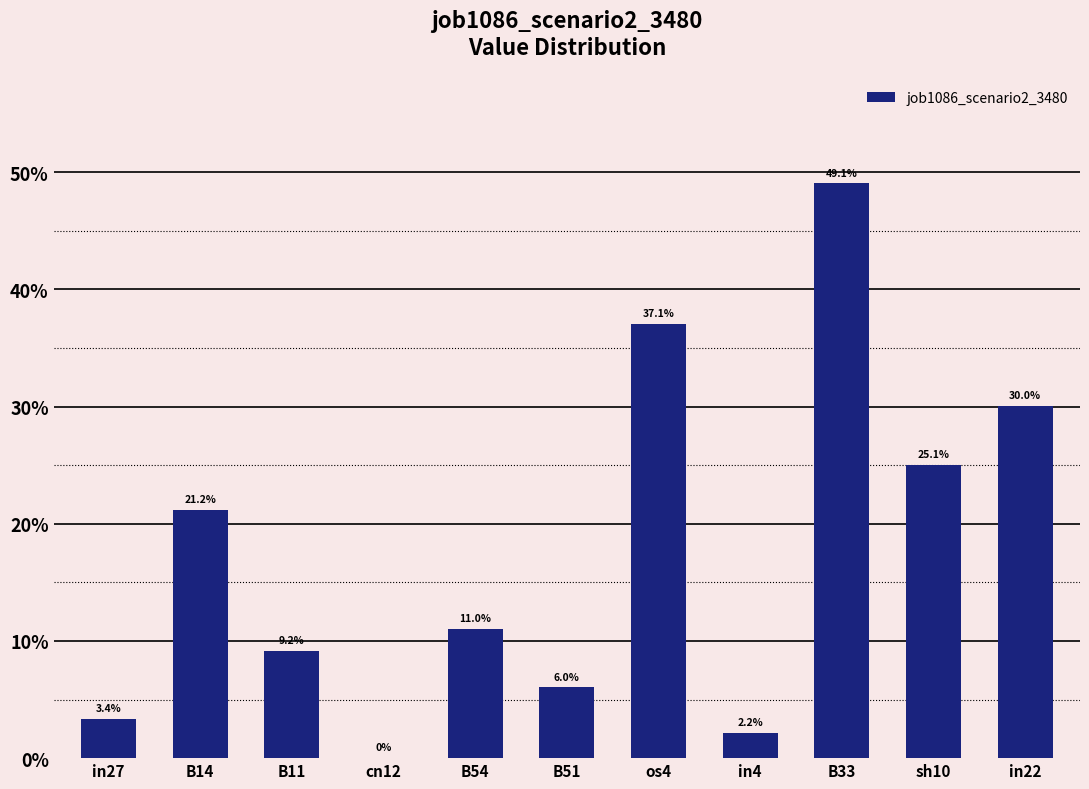

How many values exceed 0?

10